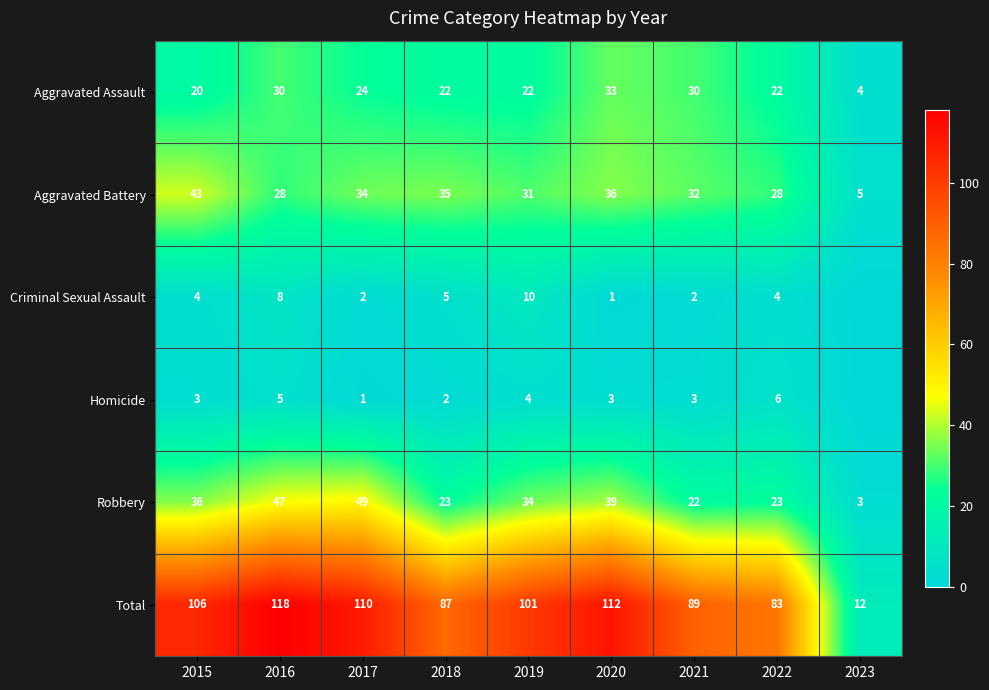

Count the number of data series in this chart.

6